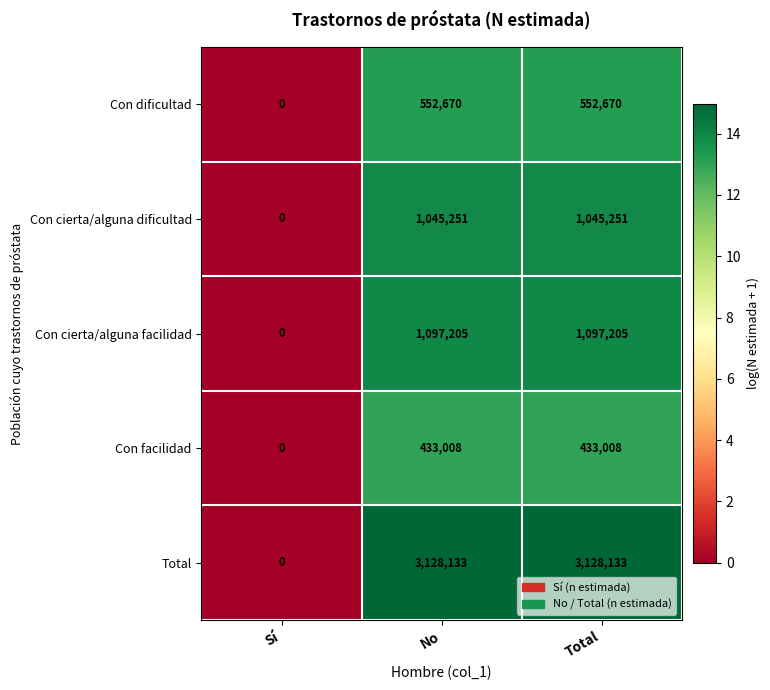

Reading left to right, transcribe all the data shown in this chart.

Con dificultad: 0	552670	552670
Con cierta/alguna dificultad: 0	1045251	1045251
Con cierta/alguna facilidad: 0	1097205	1097205
Con facilidad: 0	433008	433008
Total: 0	3128133	3128133